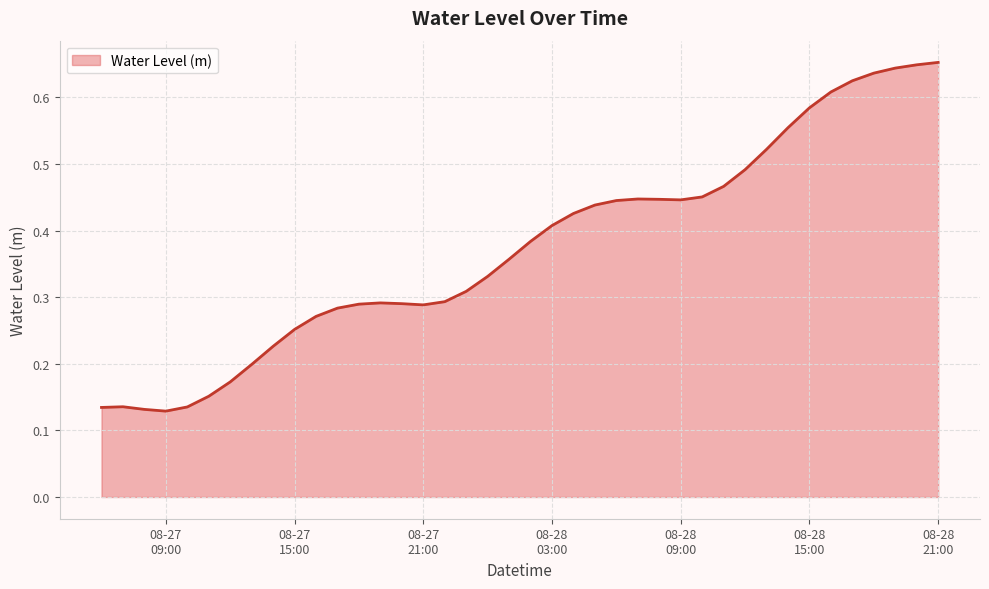

What is the difference between the maximum and minimum values?

0.5